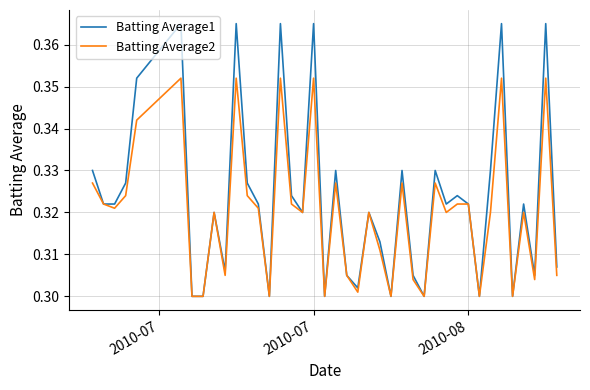

Does the chart display data point markers on the line(s)?

No